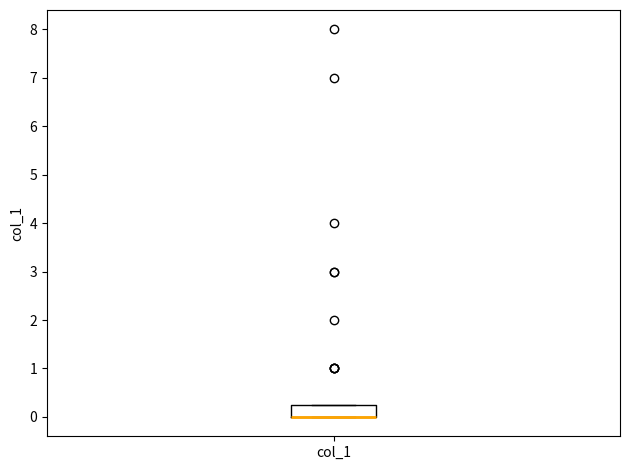

Read this box plot against the y-axis: the position of the median line, the range covered by the box, and the ends of both whiskers. The values are not printed on the chart, so give them approximately, as read against the axis.

median 0.0 (drawn on the box's lower edge), box 0.0 to 0.3, whiskers 0.0 to 0.3